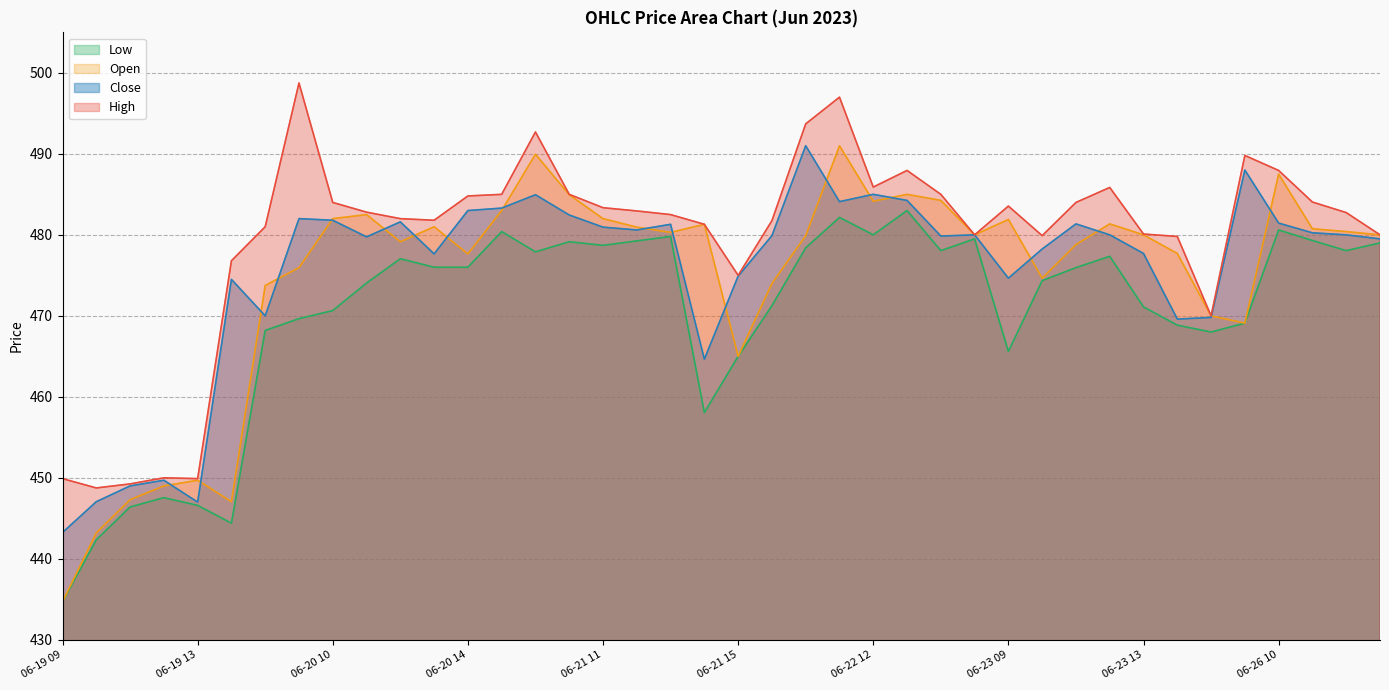

What is the difference between the maximum and minimum values in the Close series?

47.8